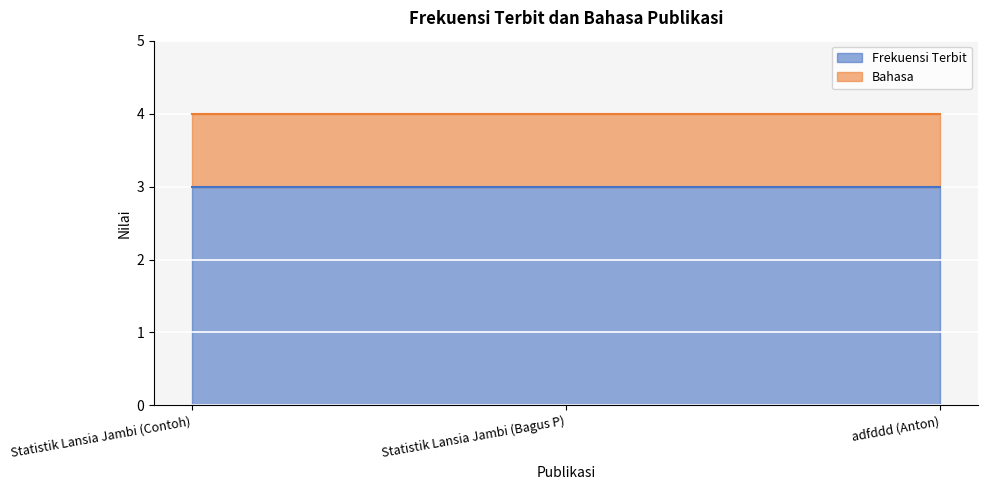

Is the value of Frekuensi Terbit at Statistik Lansia Jambi (Contoh) greater than the value of Bahasa at adfddd (Anton)?

Yes